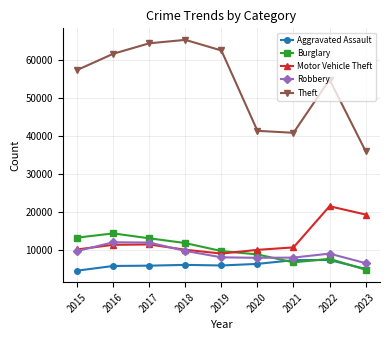

What is the lowest value of the Burglary series?

4733